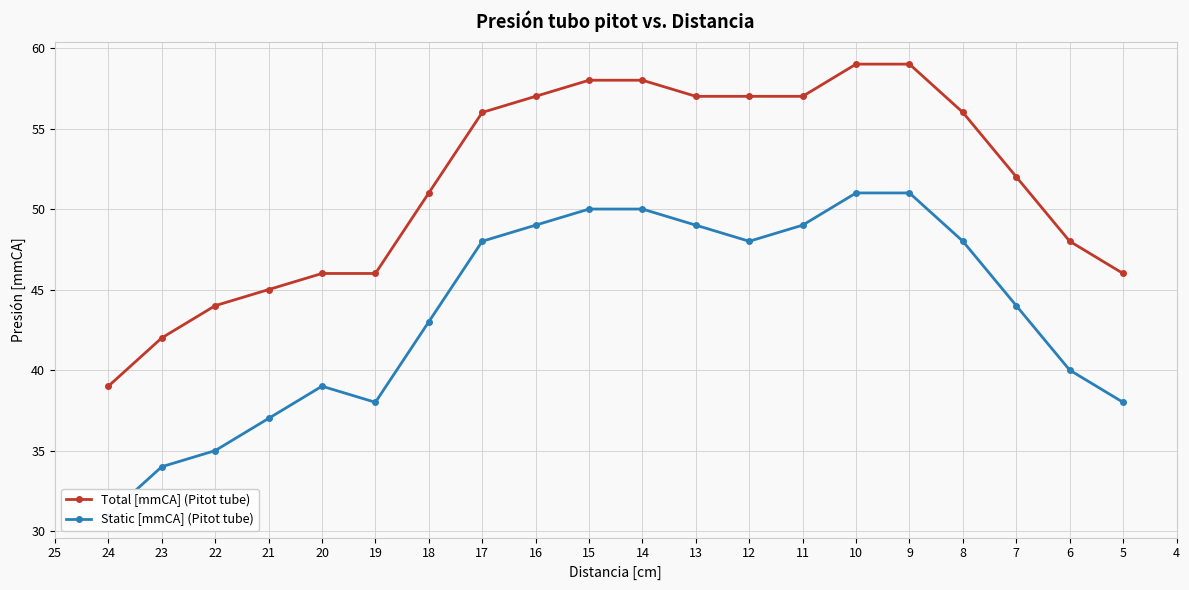

What are all the series names shown in the legend?

Total [mmCA] (Pitot tube), Static [mmCA] (Pitot tube)